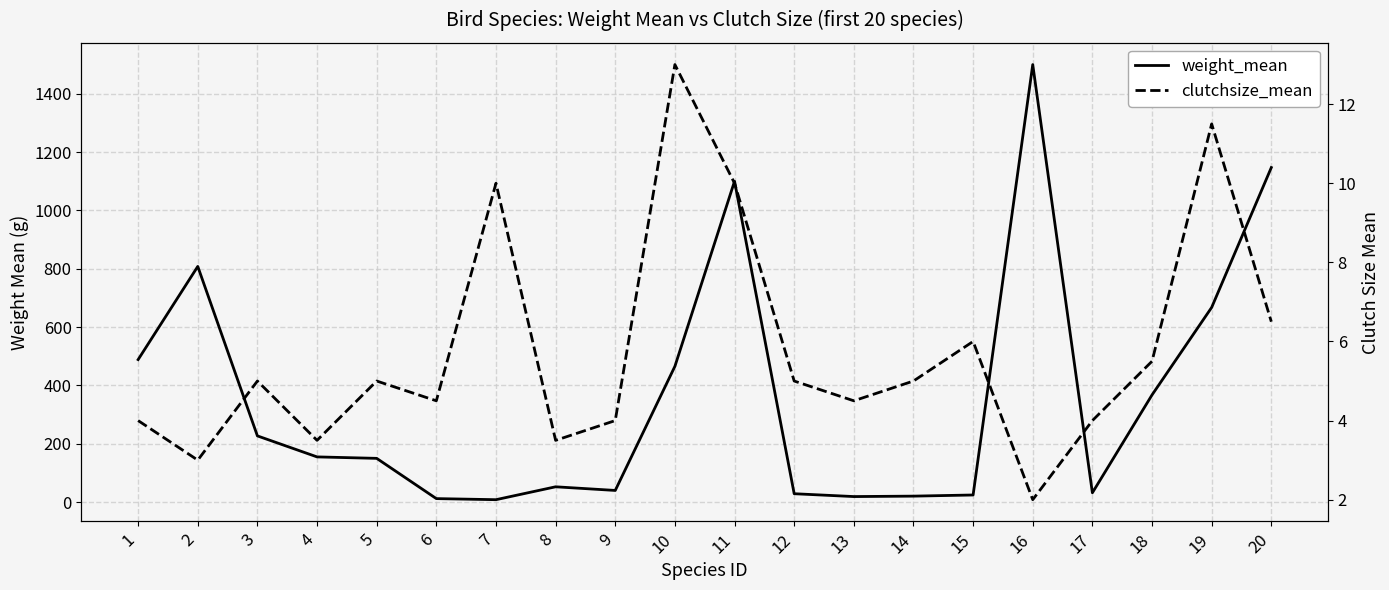

True or false: weight_mean has more than 2 points higher than both neighbors.

True